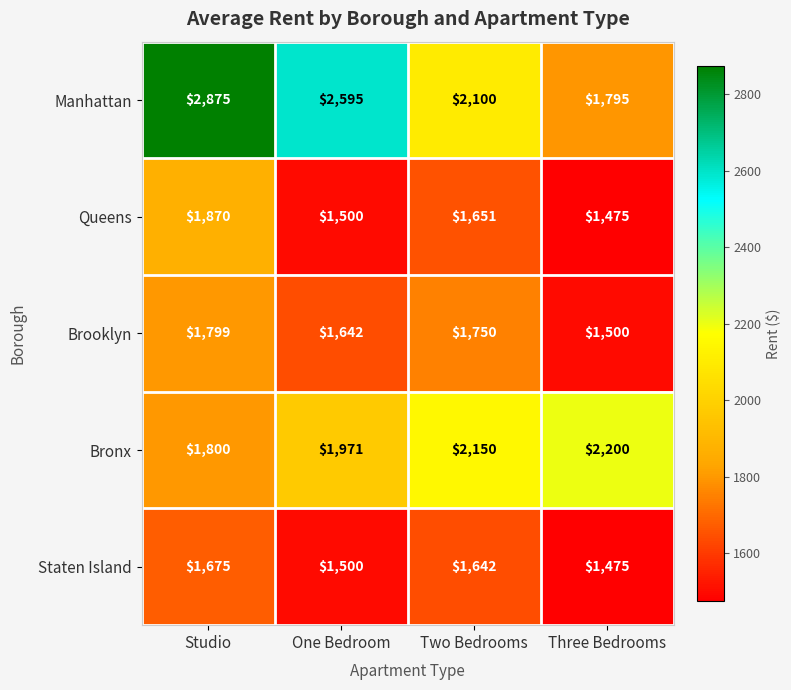

What is the average value of the Queens series?

1624